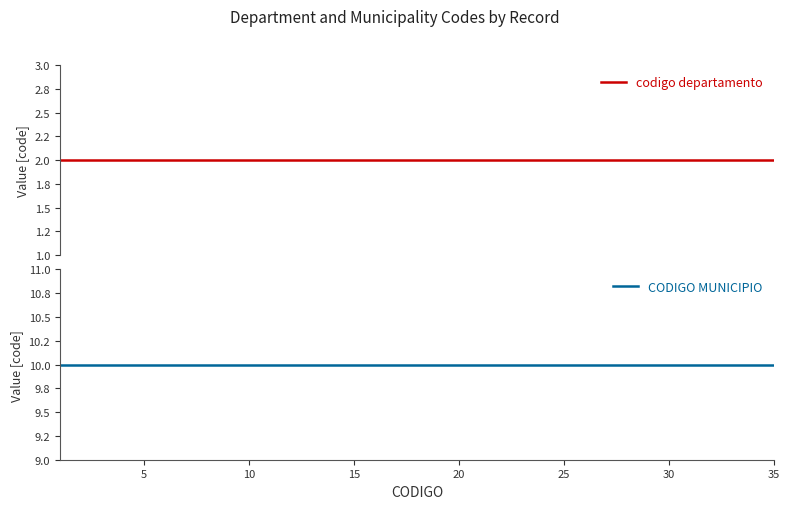

What is the sum of all CODIGO MUNICIPIO values?

350